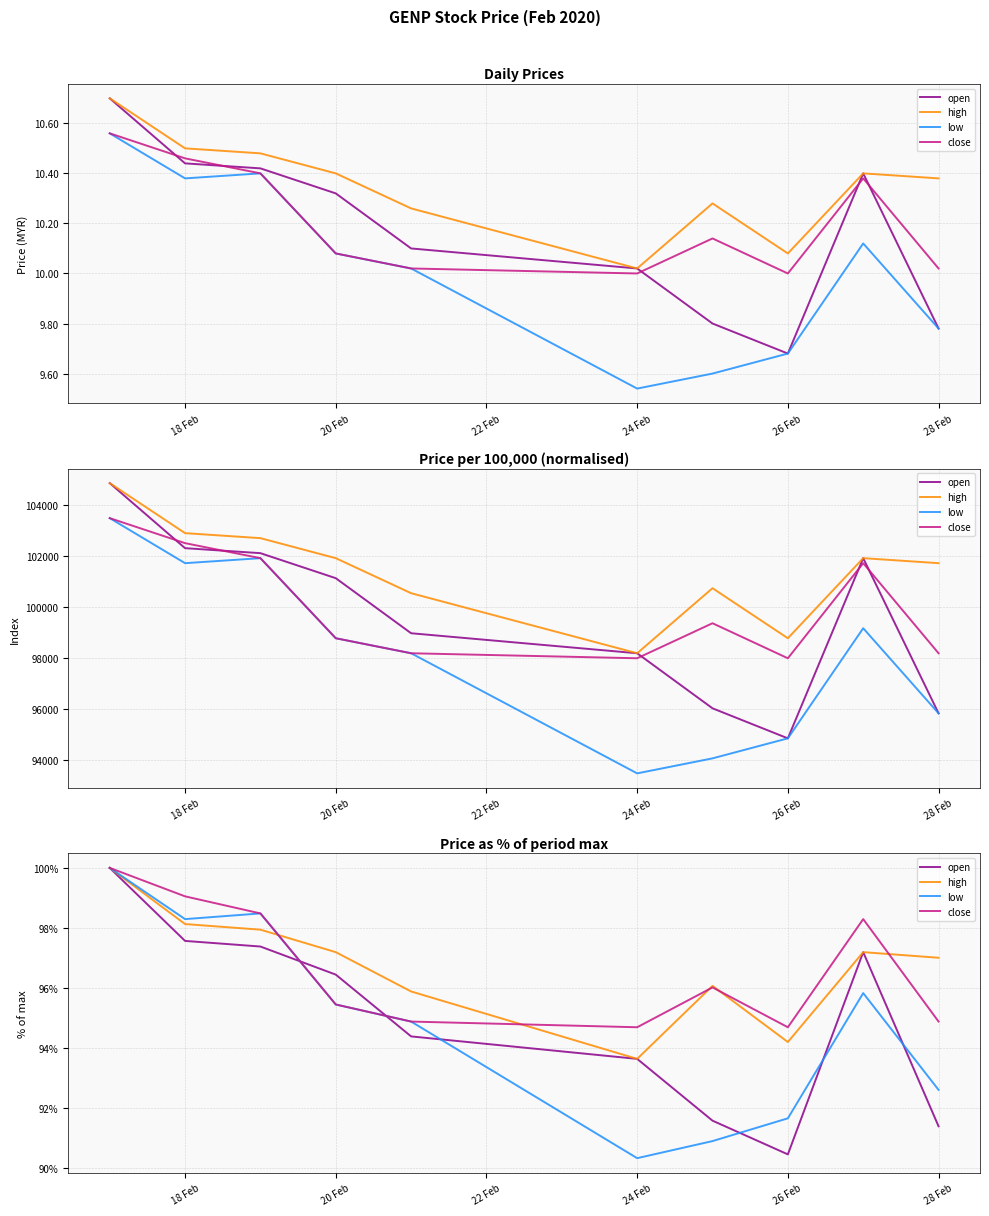

True or false: open has more than 0 points higher than both neighbors.

True